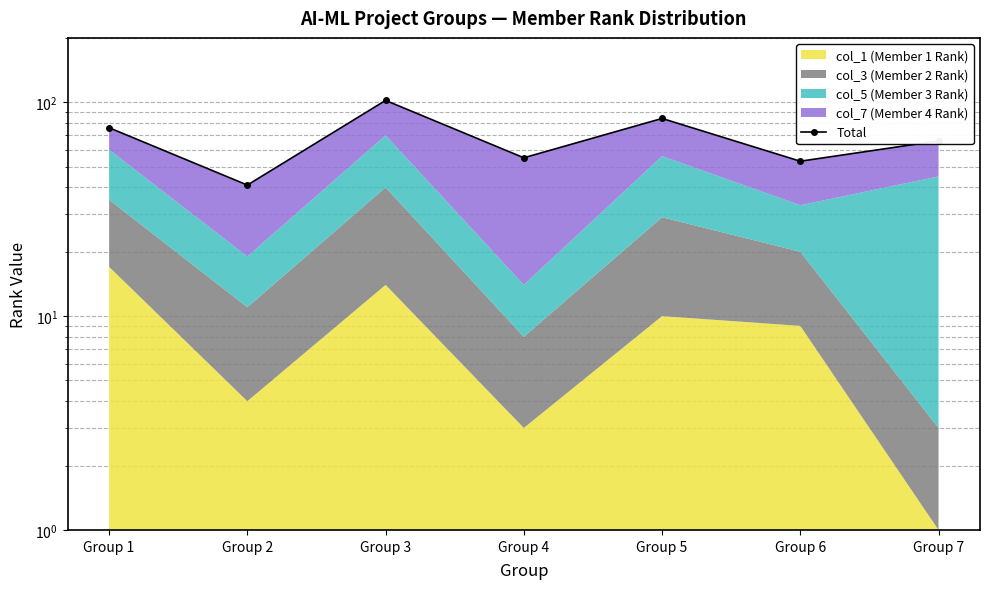

What is the change in value from Group 2 to Group 4?

+14